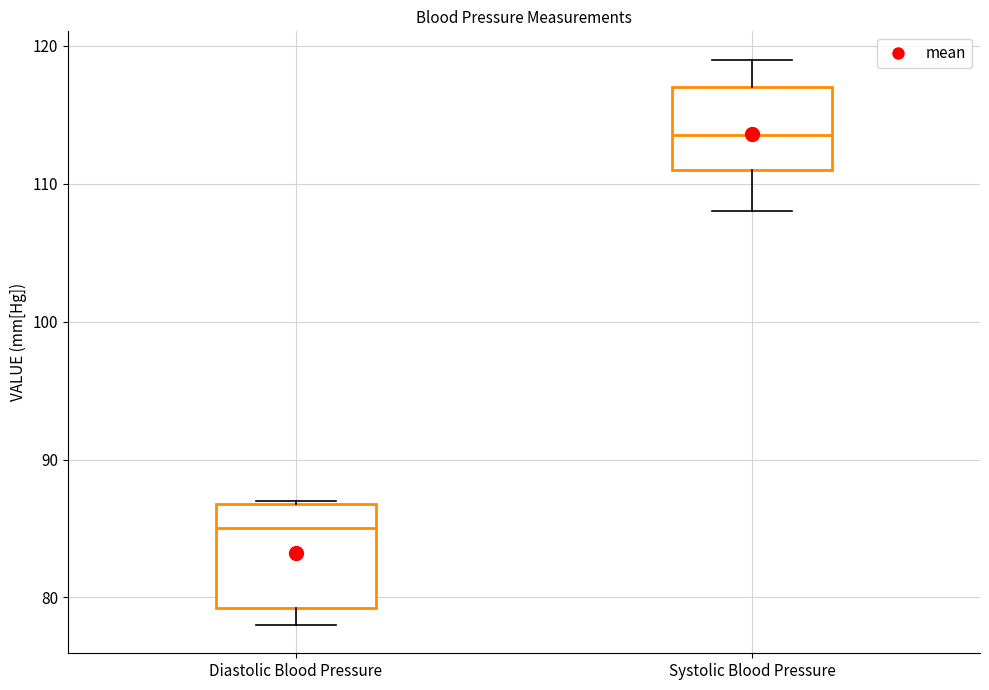

Where does the median line of the box for Systolic Blood Pressure sit on the y-axis? The values are not printed on the chart, so give them approximately, as read against the axis.

114